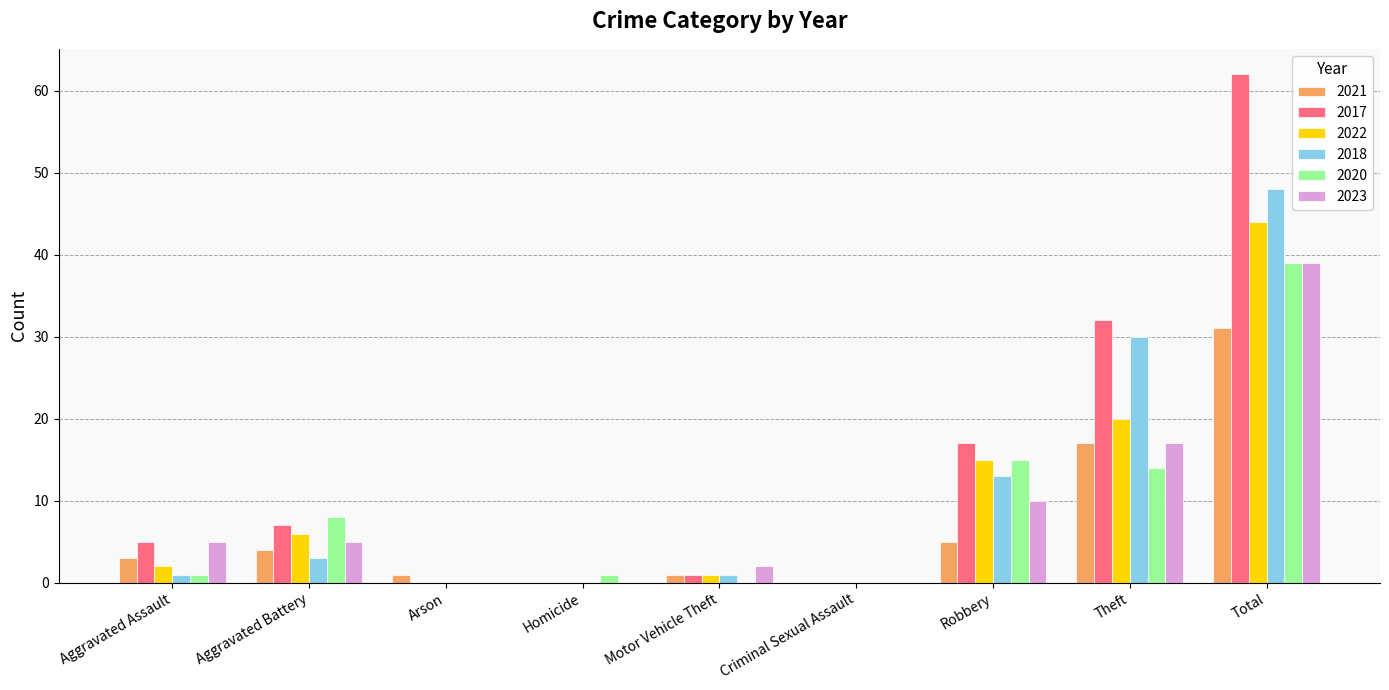

How many categories are shown in the chart?

9